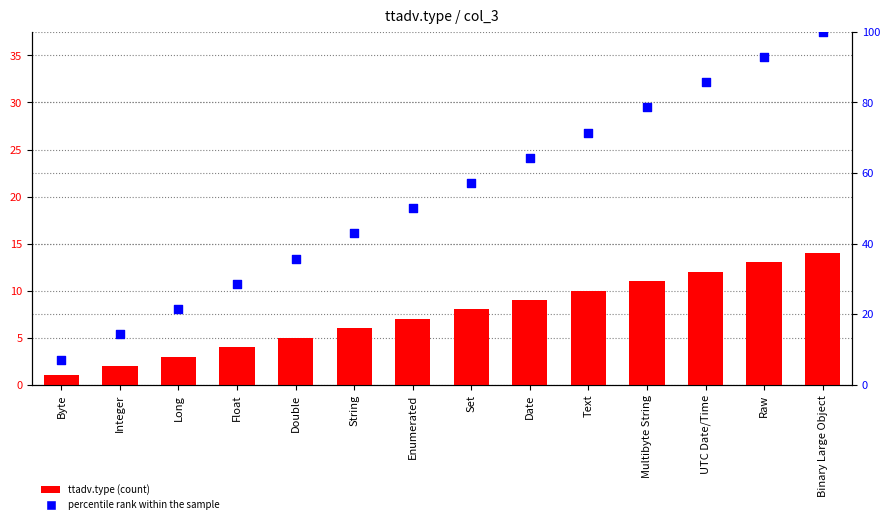

At which category is the sum across all series the highest?

Binary Large Object